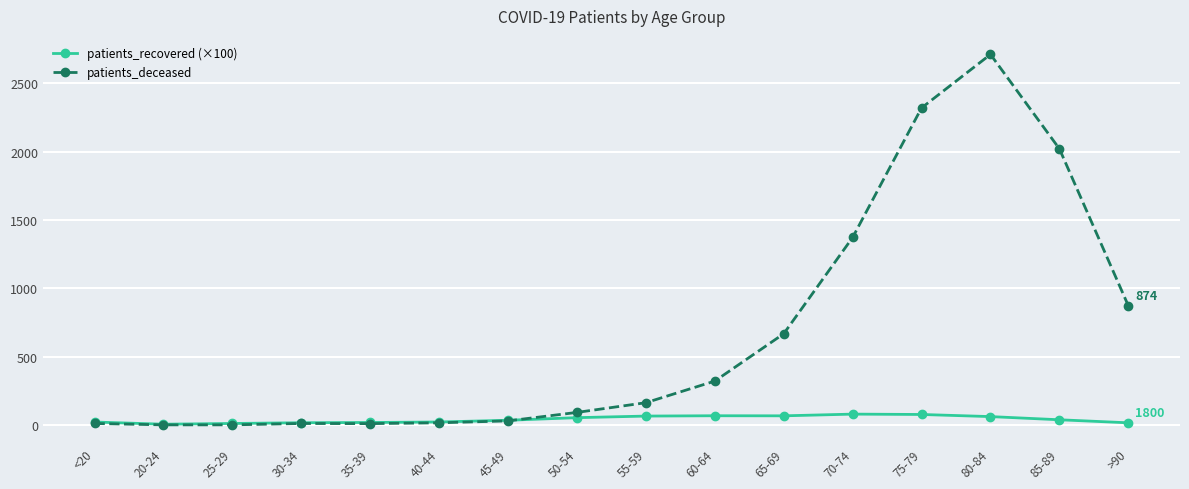

How many intersections are there between patients_recovered (×100) and patients_deceased?

1